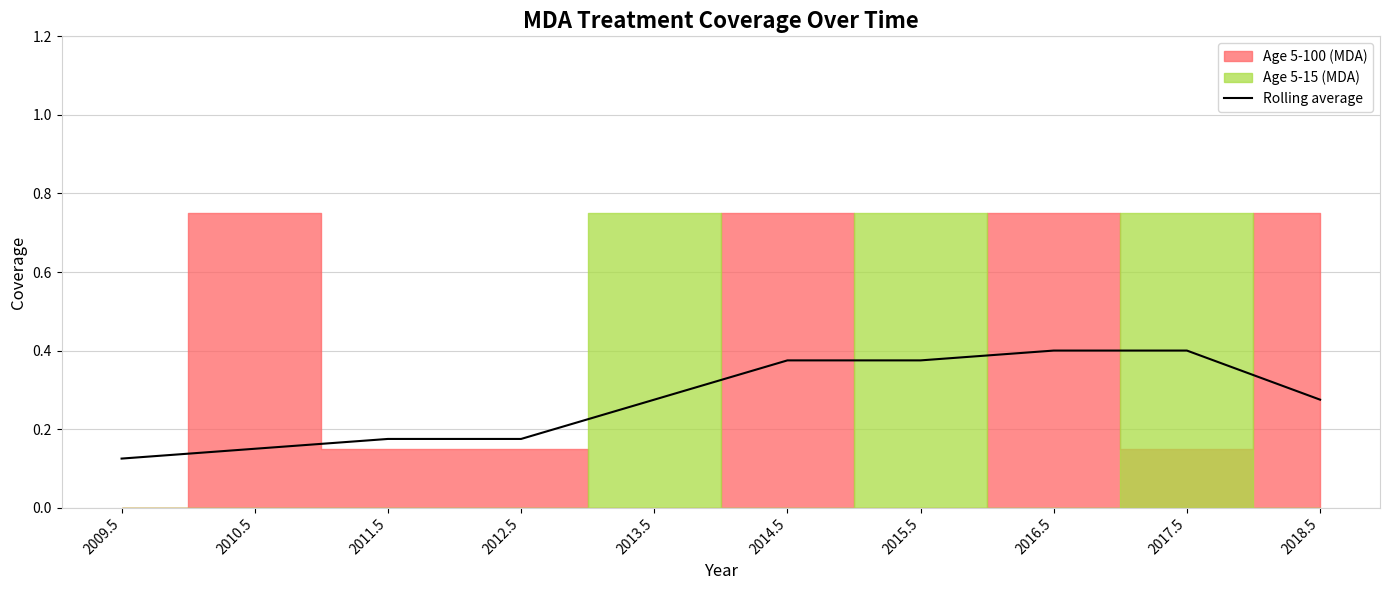

Rank the categories by value from lowest to highest.

2009.5, 2010.5, 2011.5, 2012.5, 2018.5, 2013.5, 2014.5, 2015.5, 2016.5, 2017.5